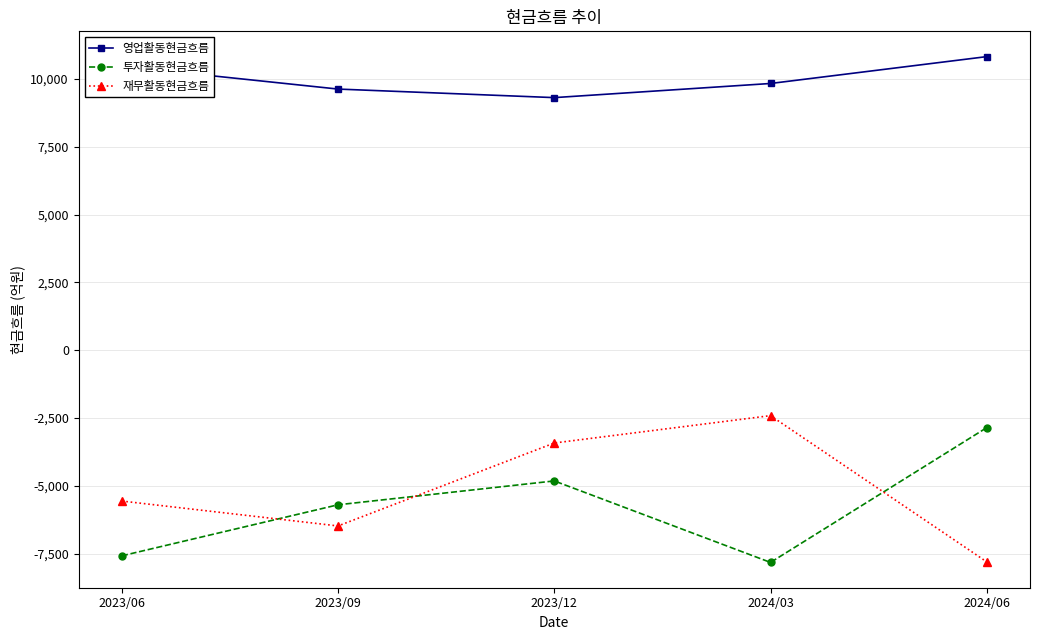

Reading left to right, list all the values displayed in this chart.

영업활동현금흐름: 10463	9623	9308	9829	10819
투자활동현금흐름: -7580	-5699	-4820	-7824	-2856
재무활동현금흐름: -5562	-6479	-3422	-2413	-7804